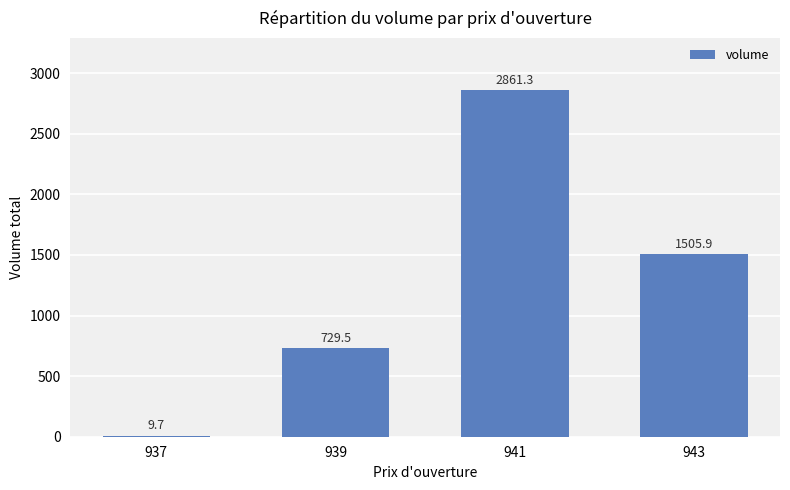

Between 941 and 943, which is larger?

941